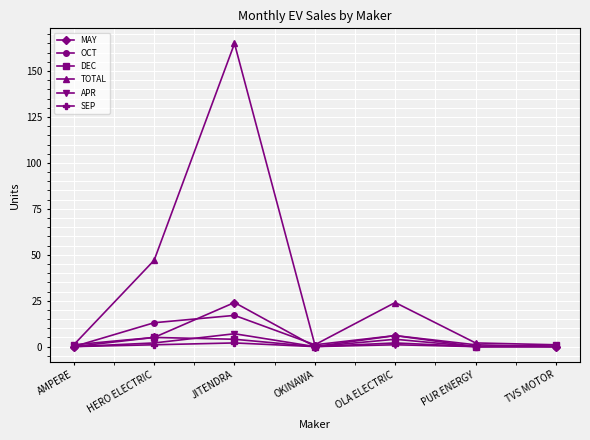

Which series has the largest range (max minus min)?

TOTAL